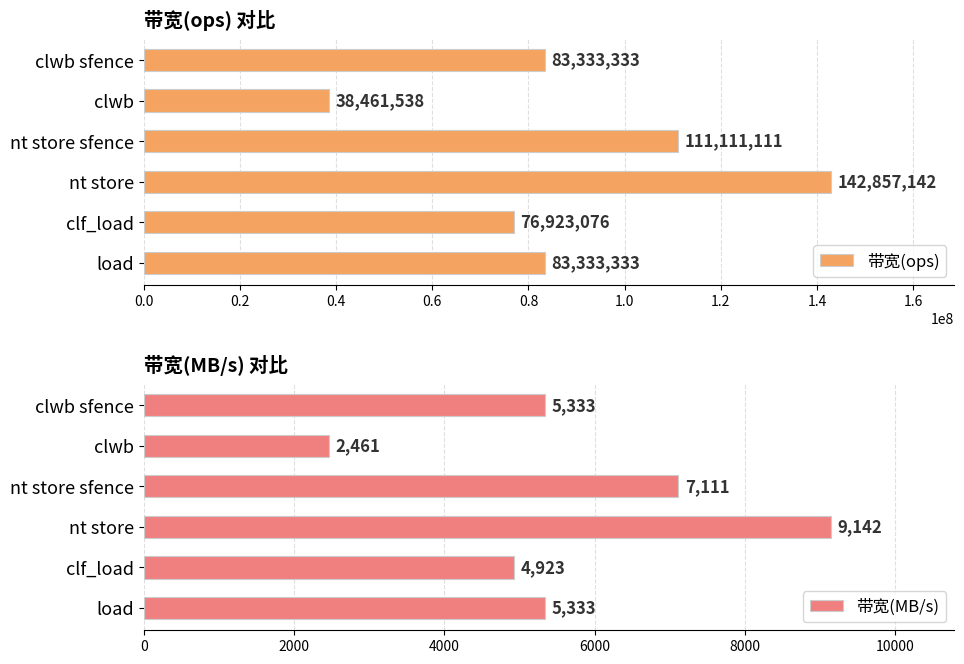

What is the sum of all 带宽(ops) values?

536019533